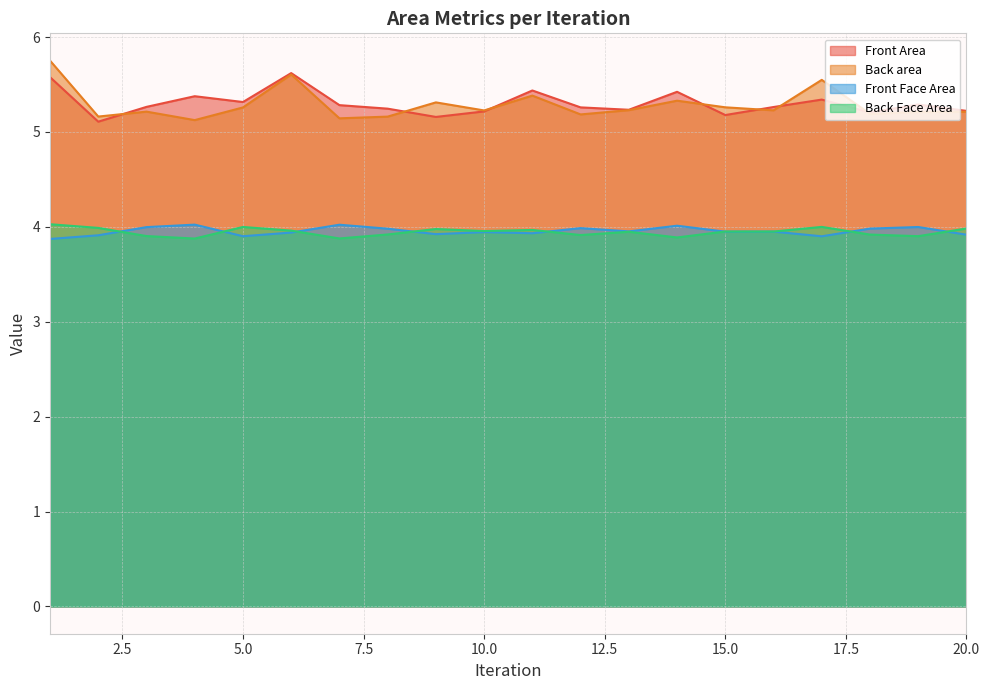

What is the difference between the highest and lowest values at 10.0?

1.3